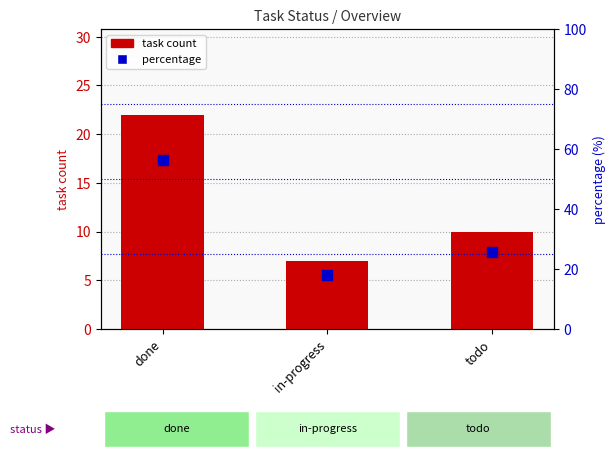

At which category does the chart reach its minimum across all series?

in-progress